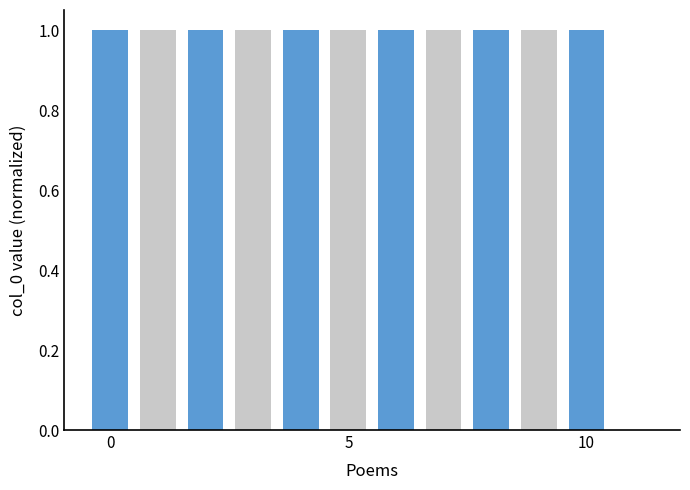

What is the sum of all values?

11.0